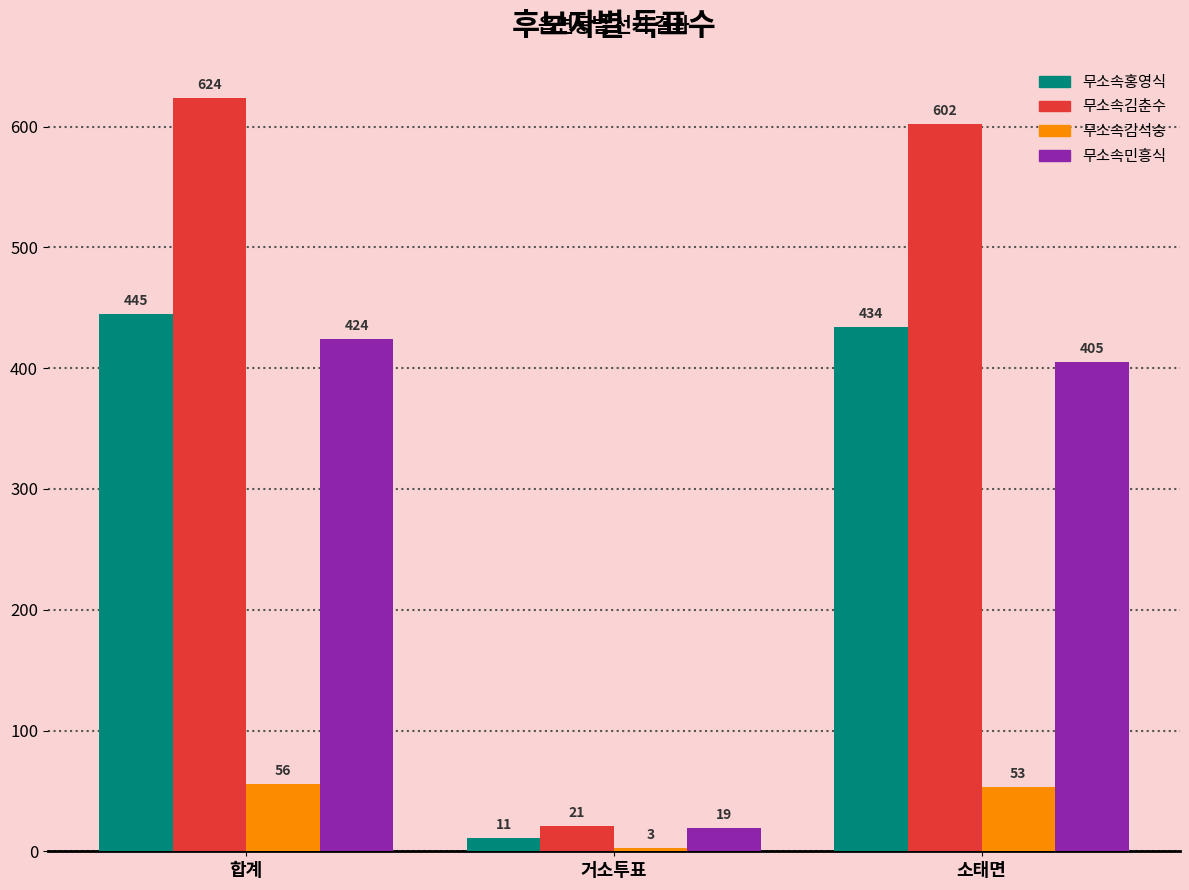

List the series in order of their peak value, lowest first.

무소속김석숭, 무소속민흥식, 무소속홍영식, 무소속김춘수